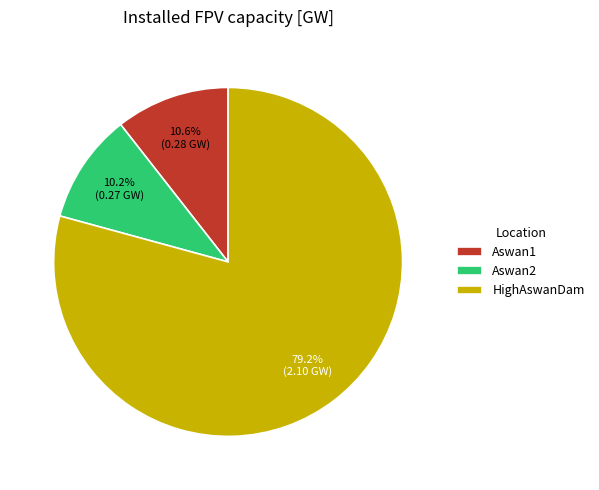

To the nearest percent, what is the combined percentage of HighAswanDam and Aswan2?

89%